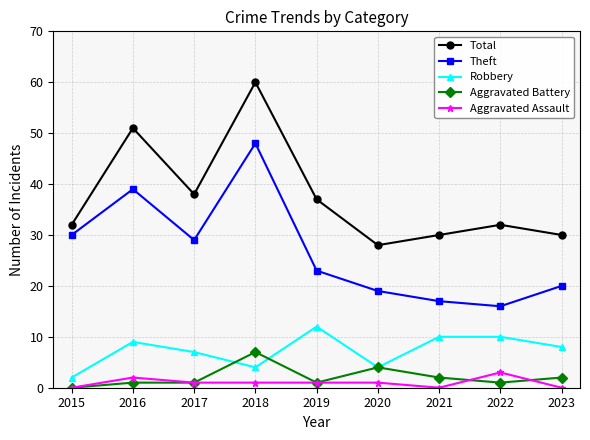

At which label does Aggravated Assault reach its peak?

2022